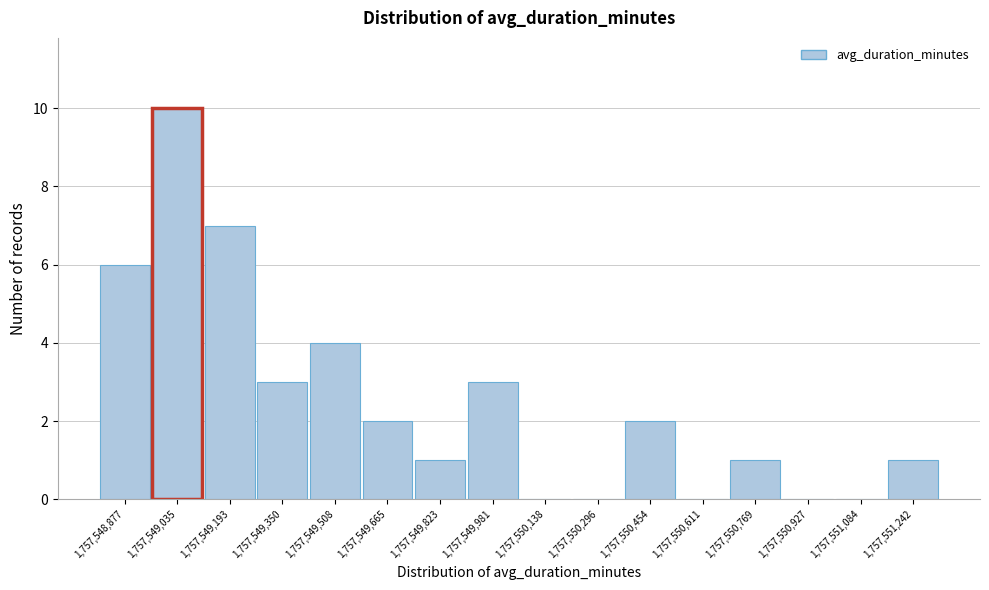

Reading right to left, extract all data points from this chart.

1,757,551,242=1	1,757,551,084=0	1,757,550,927=0	1,757,550,769=1	1,757,550,611=0	1,757,550,454=2	1,757,550,296=0	1,757,550,138=0	1,757,549,981=3	1,757,549,823=1	1,757,549,665=2	1,757,549,508=4	1,757,549,350=3	1,757,549,193=7	1,757,549,035=10	1,757,548,877=6